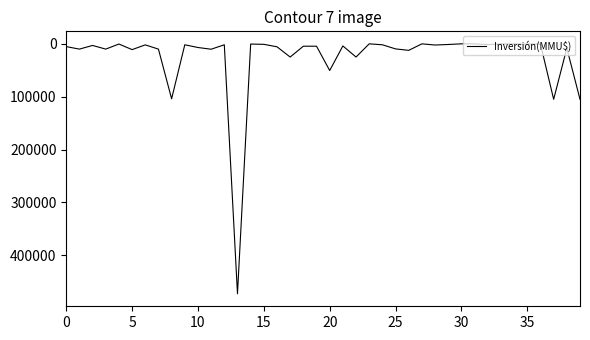

What is the difference between the maximum and minimum values?

473000